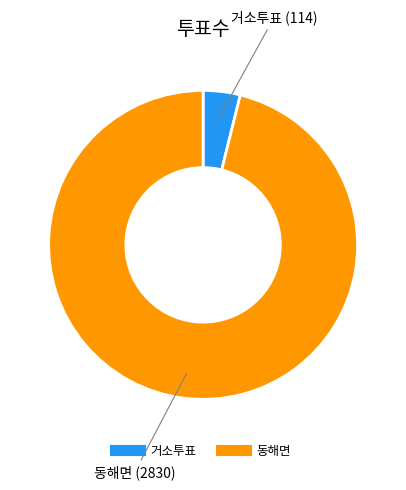

How many segments does this pie chart have?

2